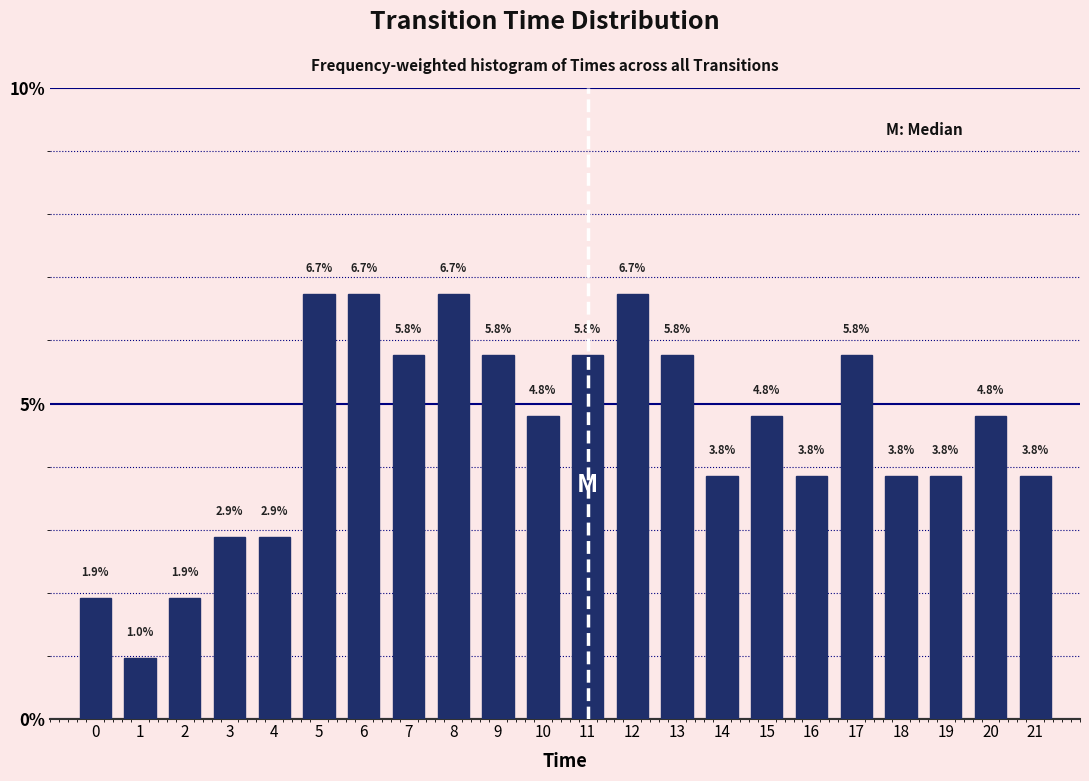

Reading left to right, extract all data points from this chart.

0=1.9	1=1.0	2=1.9	3=2.9	4=2.9	5=6.7	6=6.7	7=5.8	8=6.7	9=5.8	10=4.8	11=5.8	12=6.7	13=5.8	14=3.8	15=4.8	16=3.8	17=5.8	18=3.8	19=3.8	20=4.8	21=3.8